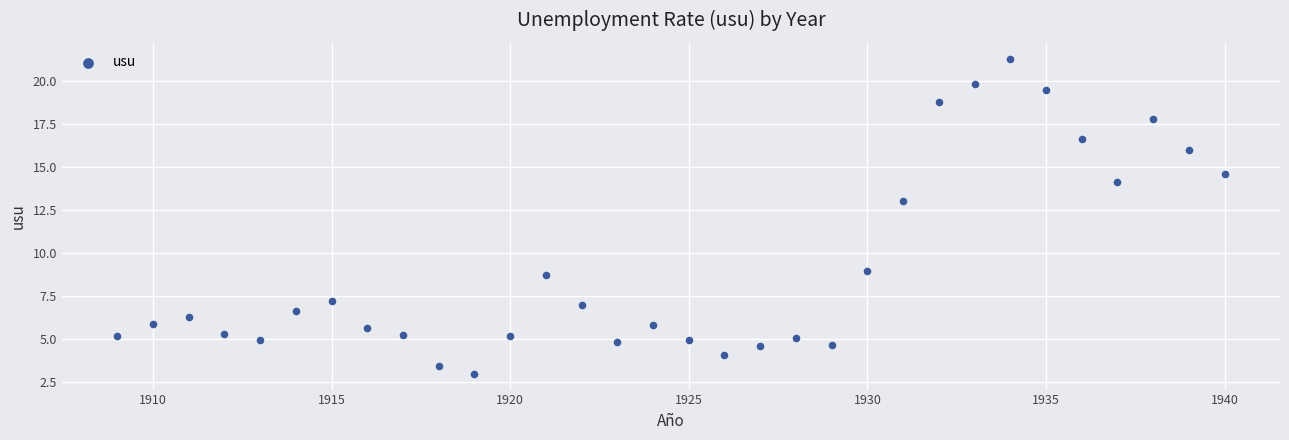

What Y value in the scatter plot is closest to 12?

13.0